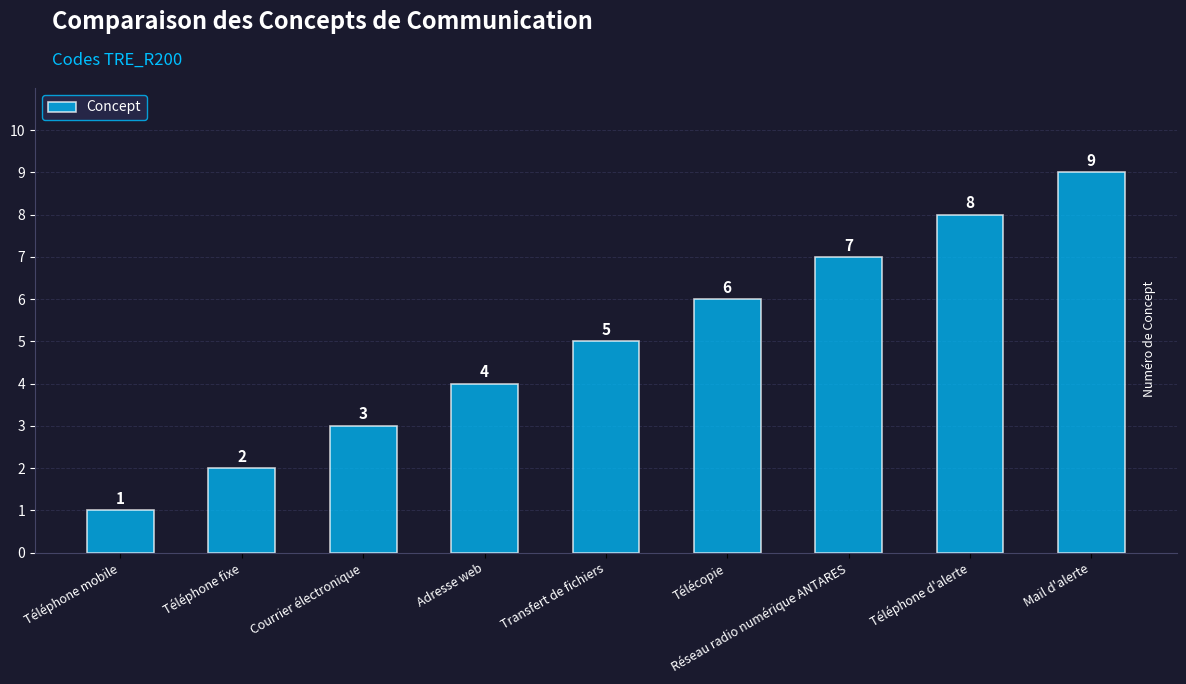

How many data points are less than 5?

4